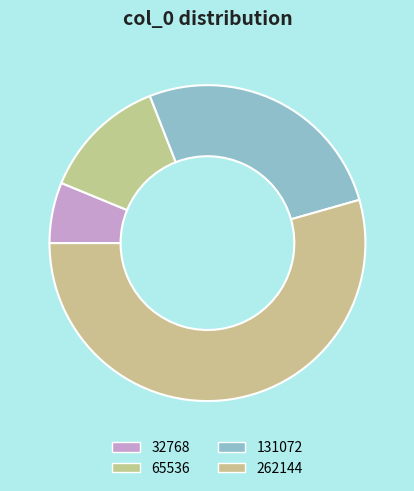

Which has a higher value, 65536 or 32768?

65536